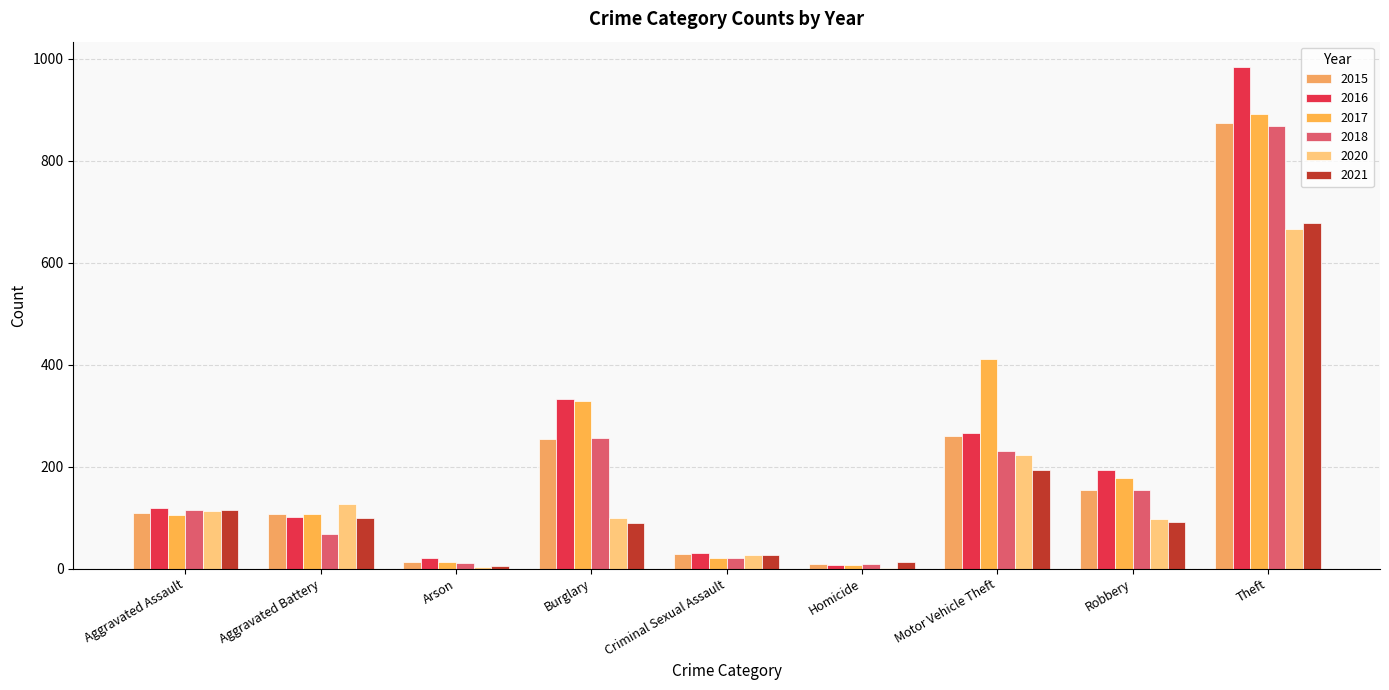

What is the label of the 2nd bar from the right?

Robbery